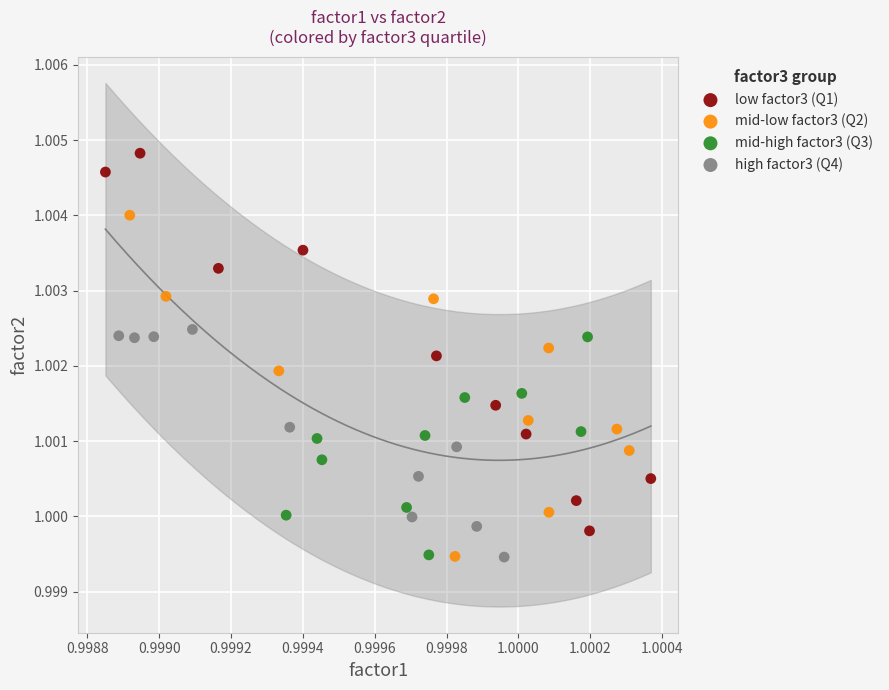

Which series has the largest Y range (max minus min)?

low factor3 (Q1)